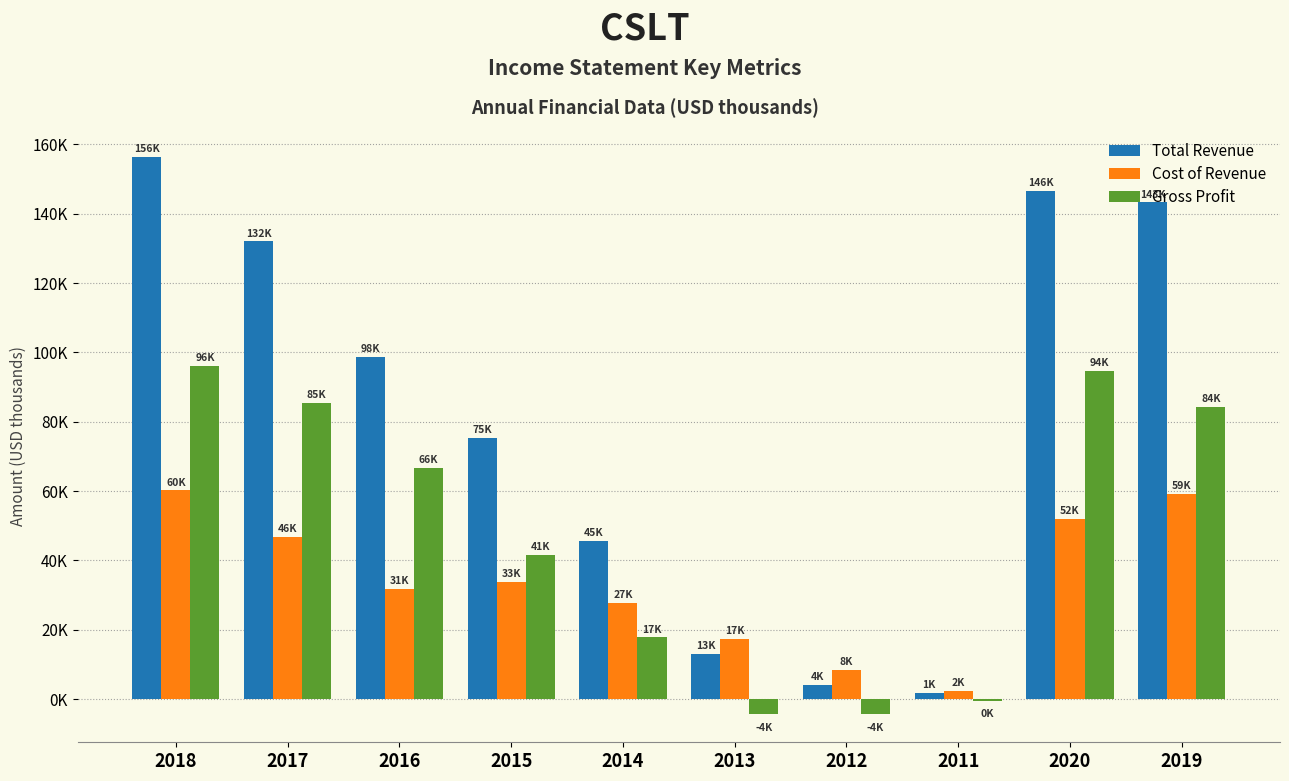

What are all the series names shown in the legend?

Total Revenue, Cost of Revenue, Gross Profit